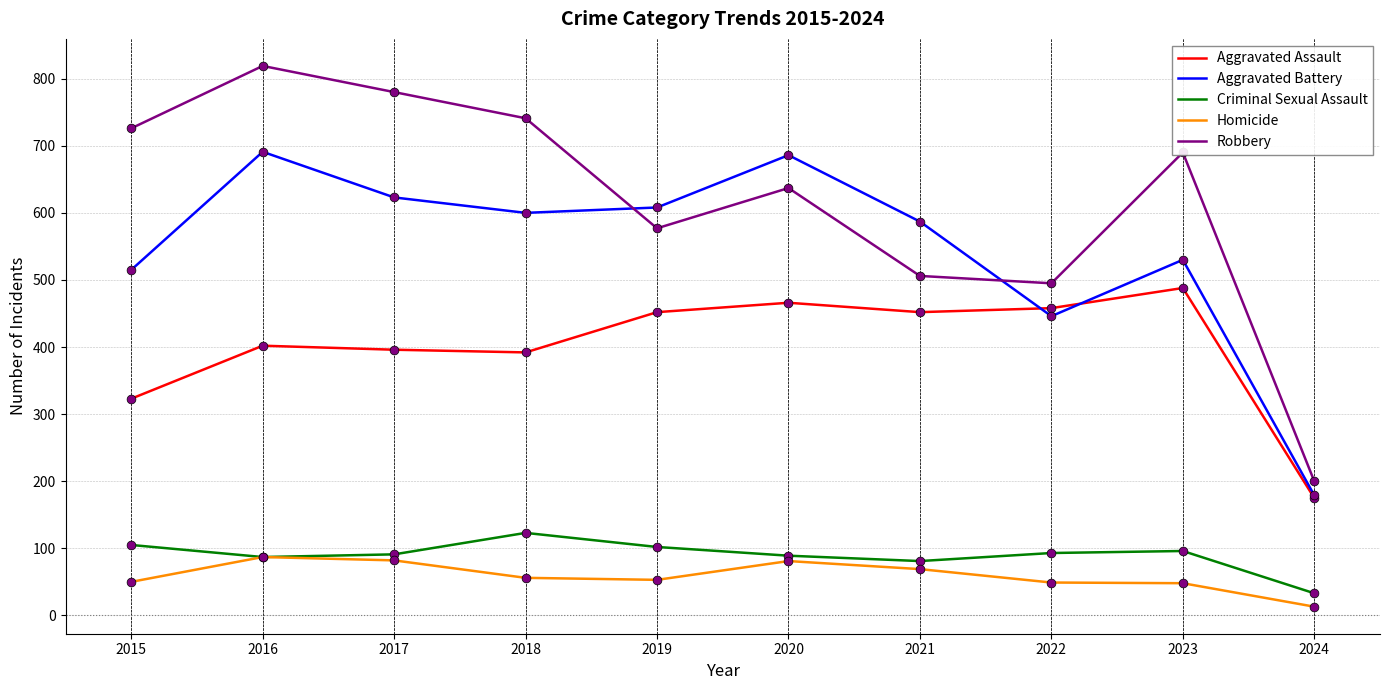

Which series has the largest range (max minus min)?

Robbery